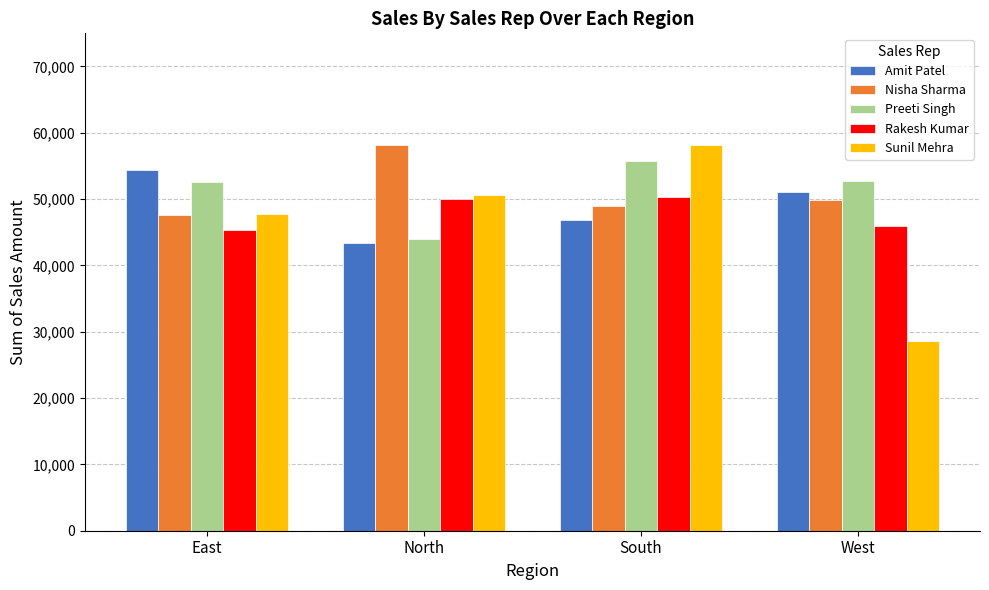

Does the chart contain stacked bars?

No